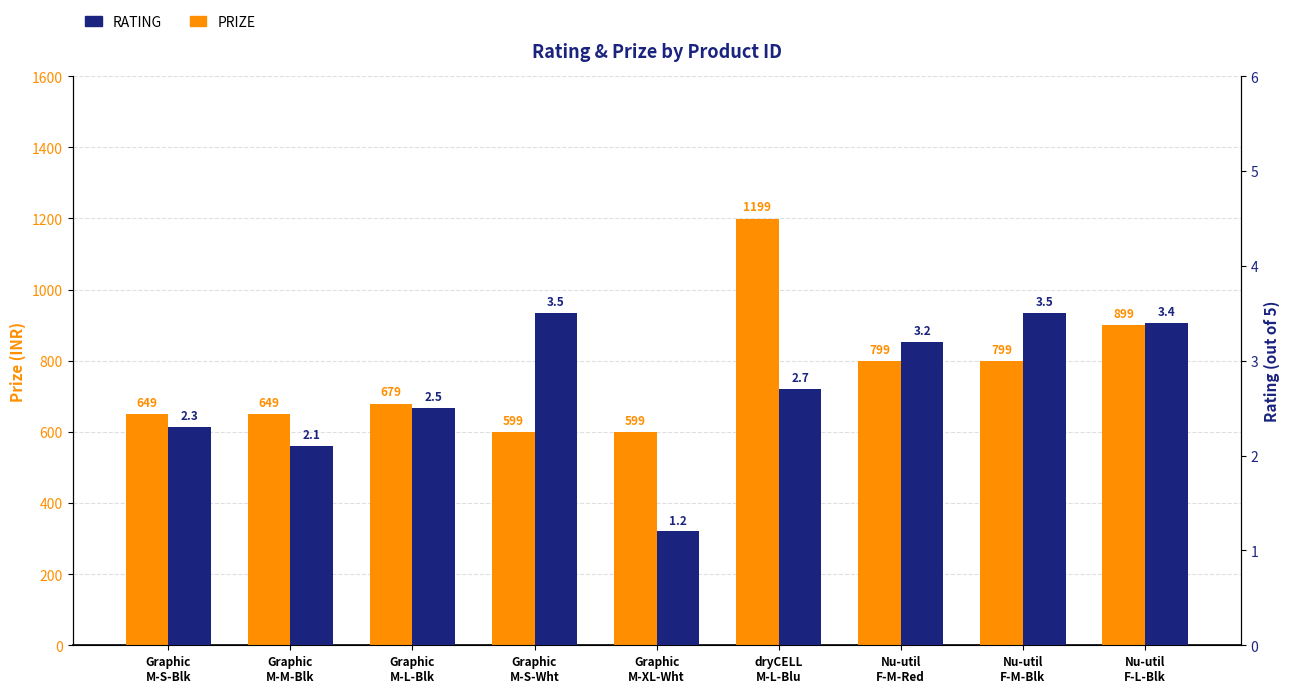

At which label does RATING first exceed 2?

Graphic
M-S-Blk